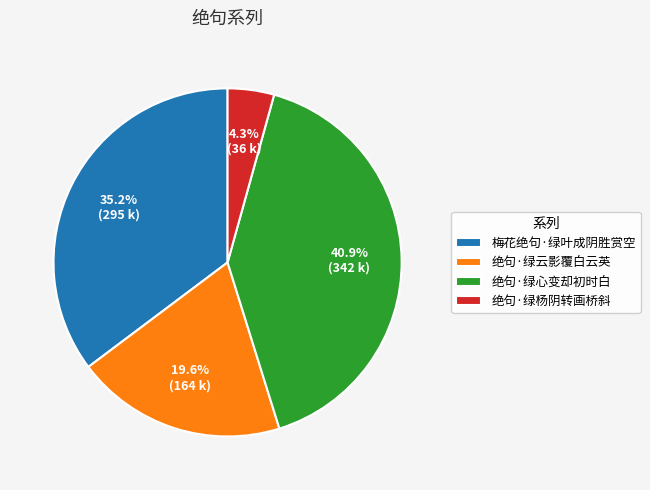

Combined, do 绝句·绿云影覆白云英 and 绝句·绿心变却初时白 account for over 50%?

Yes